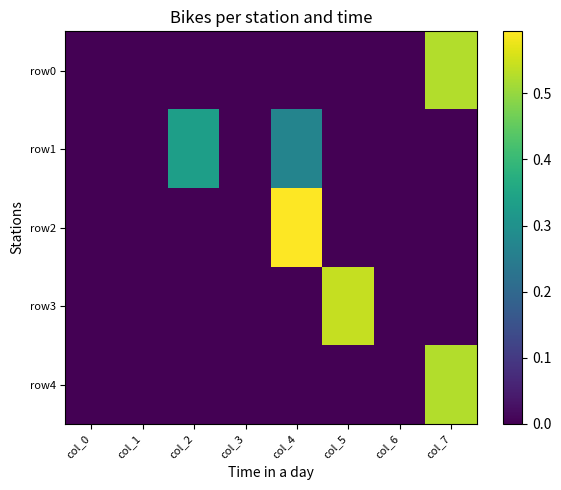

Which series has the largest total across all categories?

row1